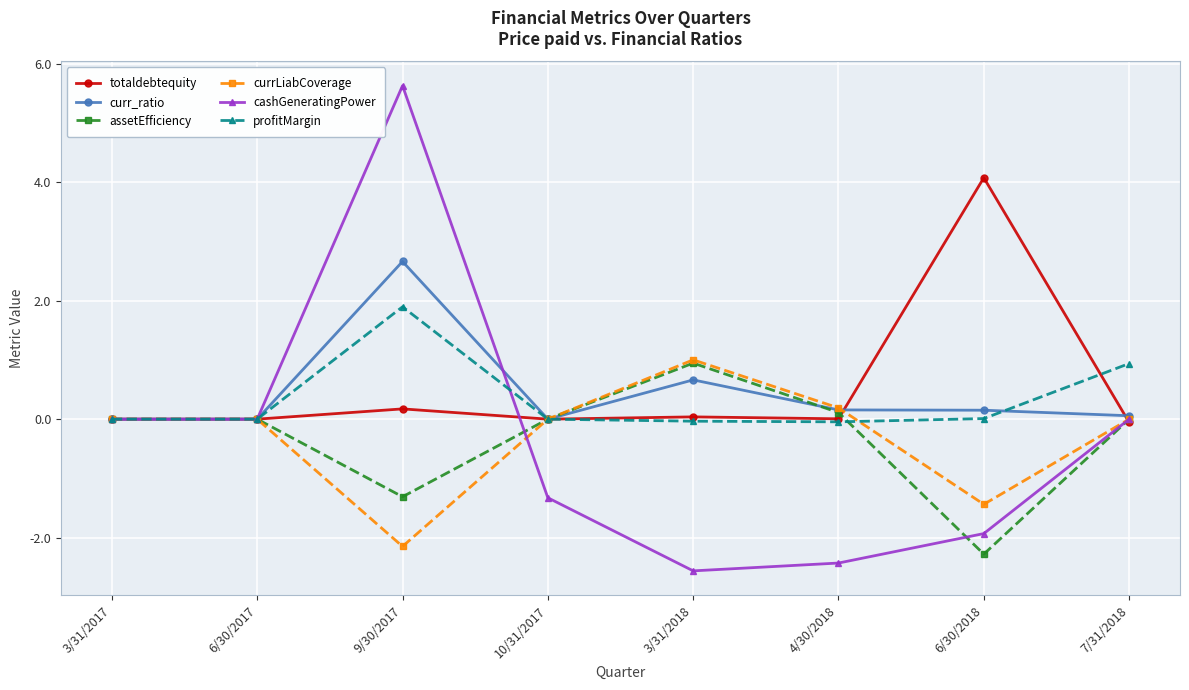

Is this an area chart (filled region under the line)?

No